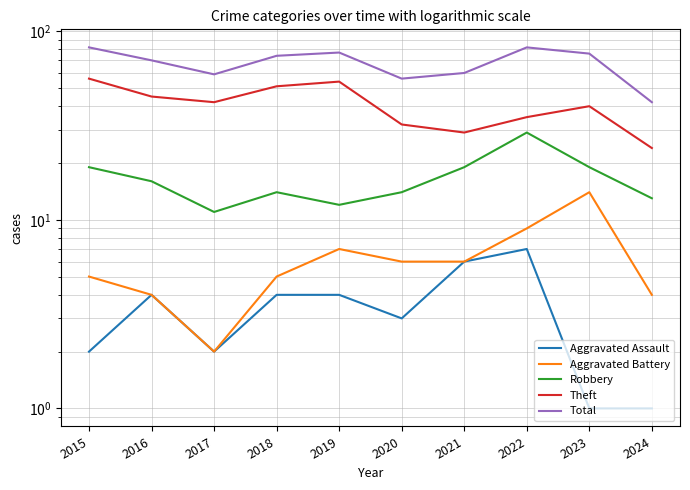

True or false: Aggravated Assault has more than 0 points higher than both neighbors.

True